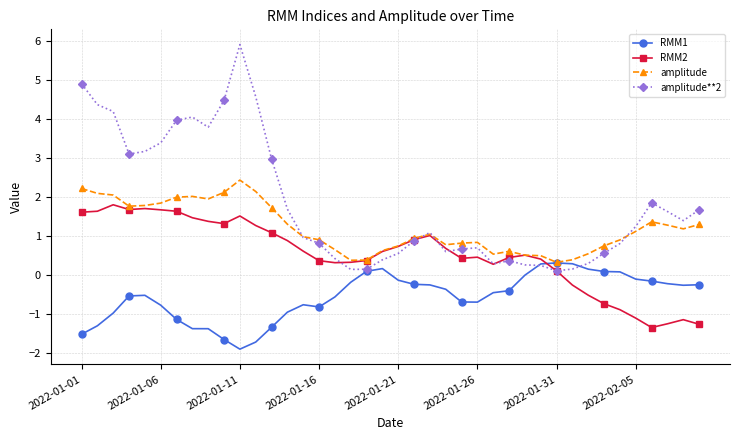

Count the number of data series in this chart.

4